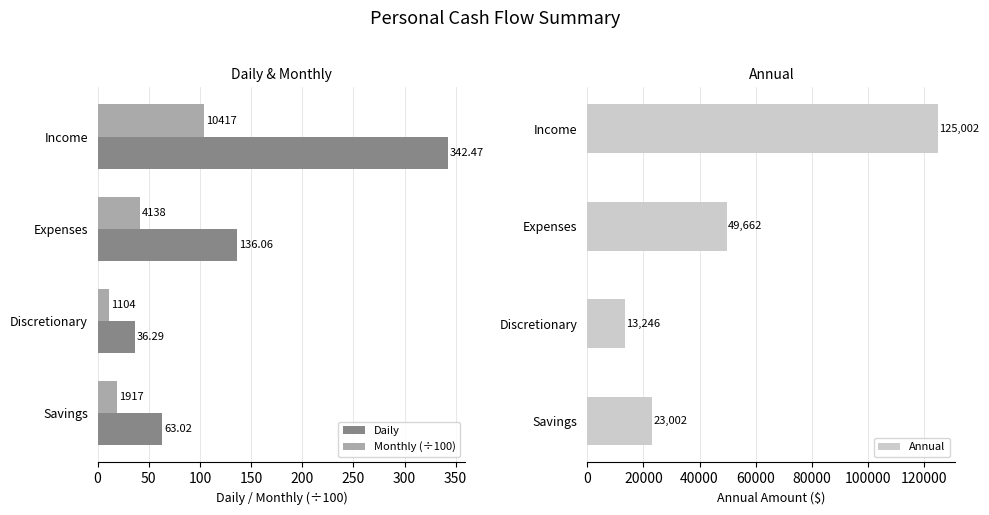

Which category has the lowest value in the Monthly (÷100) series?

Discretionary